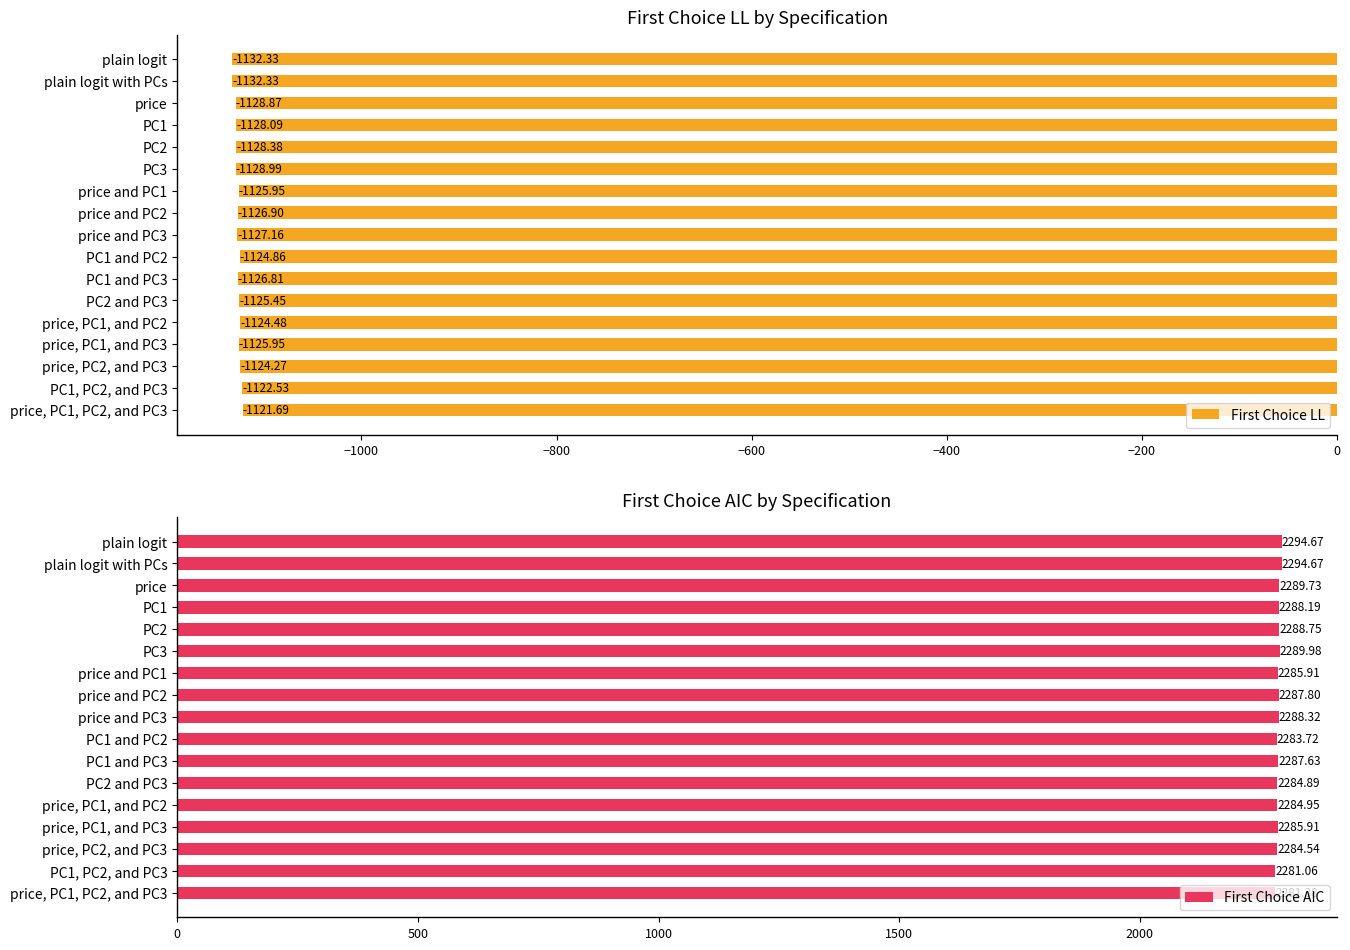

What is the average value of the First Choice LL series?

-1126.8